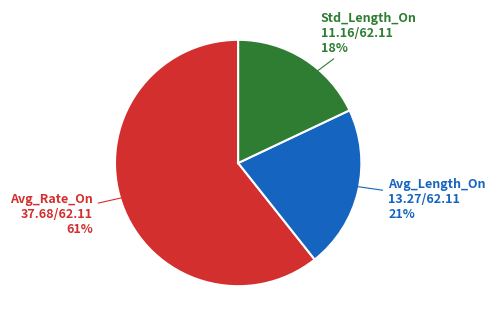

Is the sum of Std_Length_On and Avg_Rate_On greater than half?

Yes